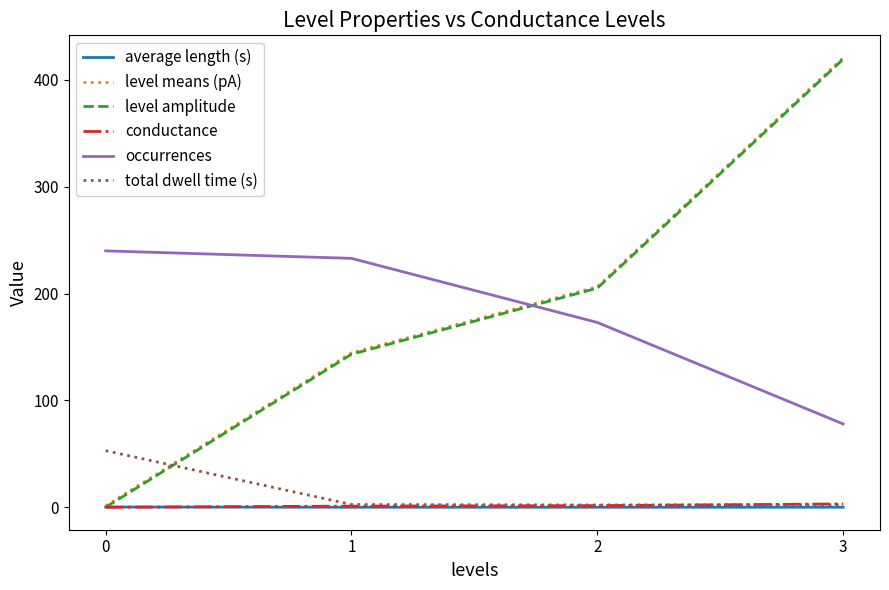

How many series are shown in this chart?

6